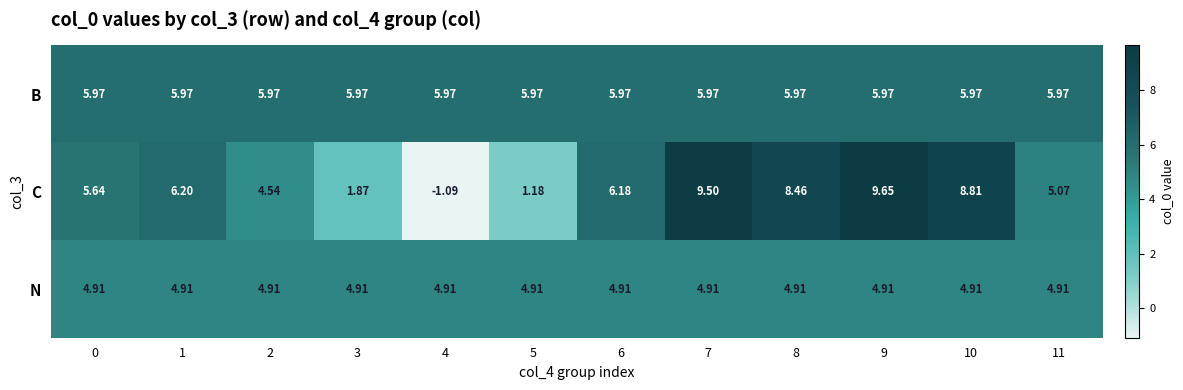

What is the spread (max minus min) of values at 6?

1.3